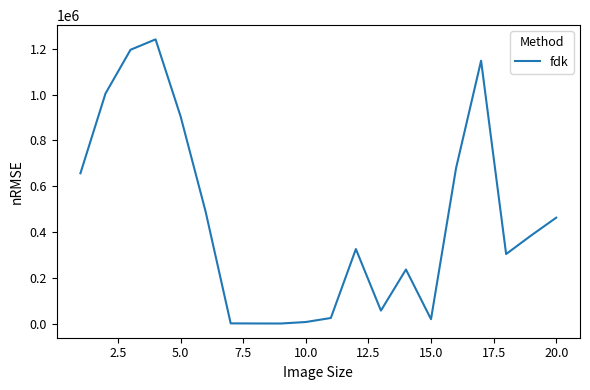

What is the greatest value displayed?

1240590